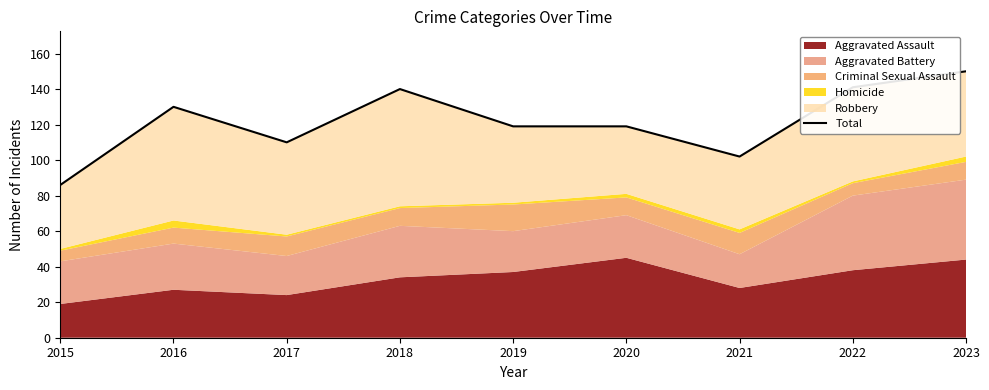

Reading right to left, what are all the values shown in this chart?

150	141	102	119	119	140	110	130	86